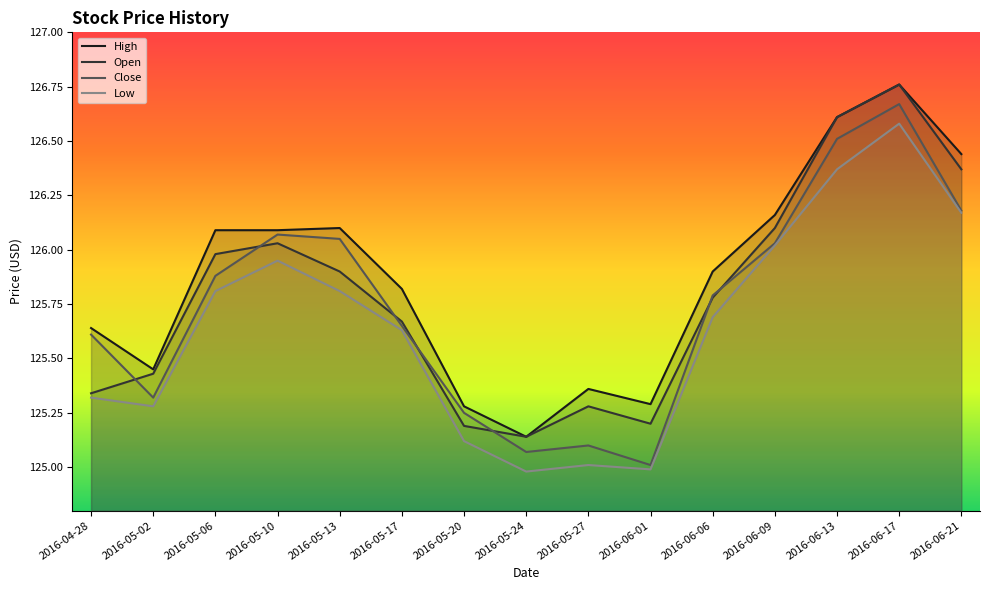

List the labels in order of Open value, largest first.

2016-06-17, 2016-06-13, 2016-06-21, 2016-06-09, 2016-05-10, 2016-05-06, 2016-05-13, 2016-06-06, 2016-05-17, 2016-05-02, 2016-04-28, 2016-05-27, 2016-06-01, 2016-05-20, 2016-05-24